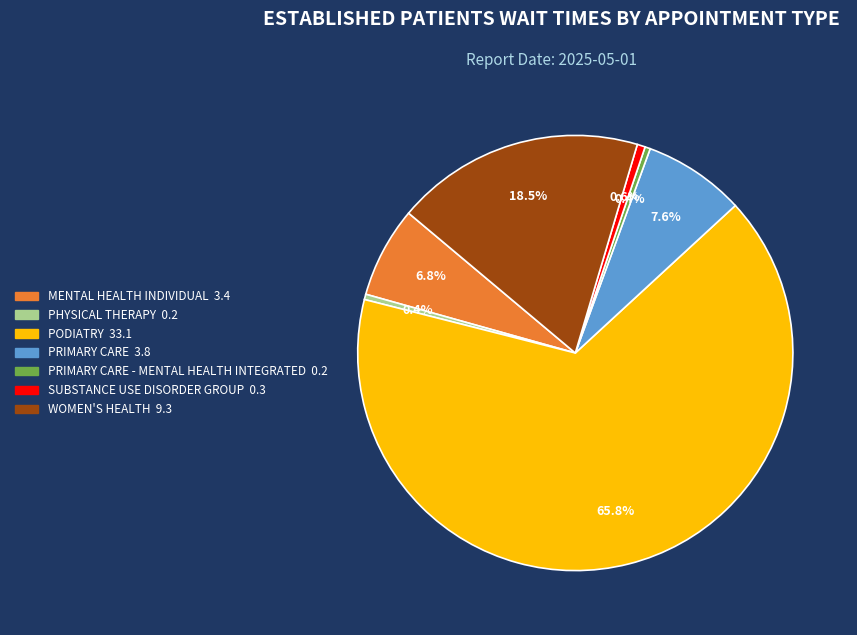

Is there any slice that represents more than half of the pie?

Yes